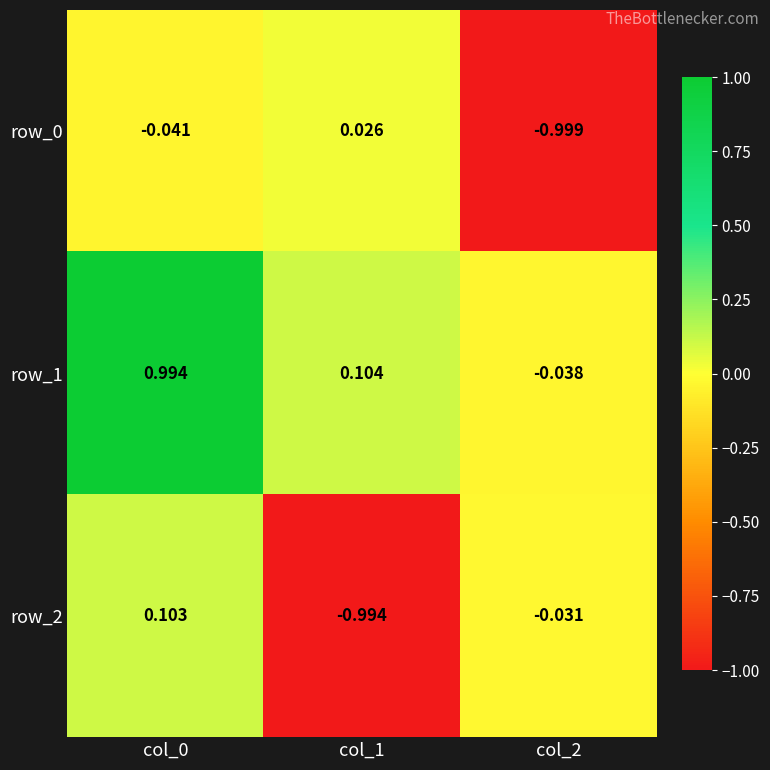

Is the value of row_0 at col_1 greater than the value of row_1 at col_0?

No